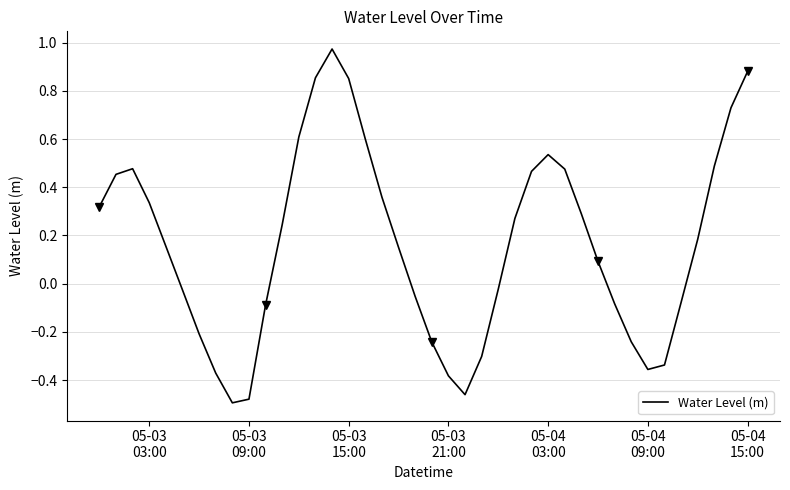

At which label does the data first exceed 0?

05-03
03:00